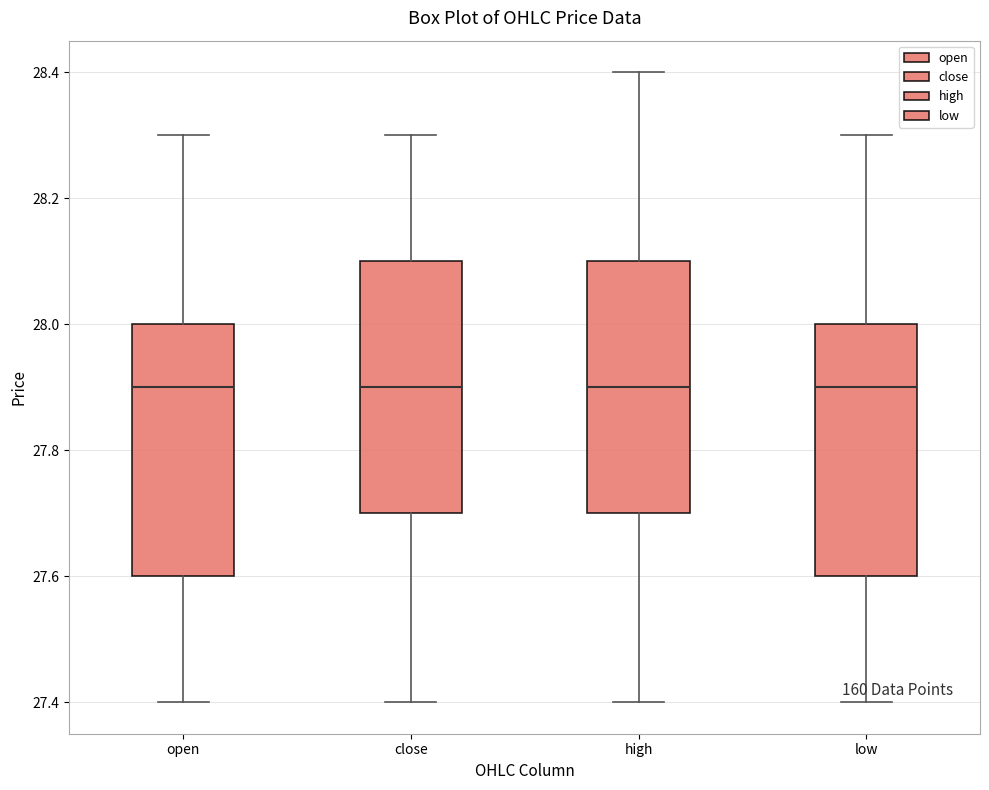

Reading left to right, transcribe this box plot: for each box, give where its median line is, the range the box spans, and where its two whiskers end, as read against the y-axis. The values are not printed on the chart, so give them approximately, as read against the axis.

open: median 27.9, box 27.6 to 28.0, whiskers 27.4 to 28.3
close: median 27.9, box 27.7 to 28.1, whiskers 27.4 to 28.3
high: median 27.9, box 27.7 to 28.1, whiskers 27.4 to 28.4
low: median 27.9, box 27.6 to 28.0, whiskers 27.4 to 28.3